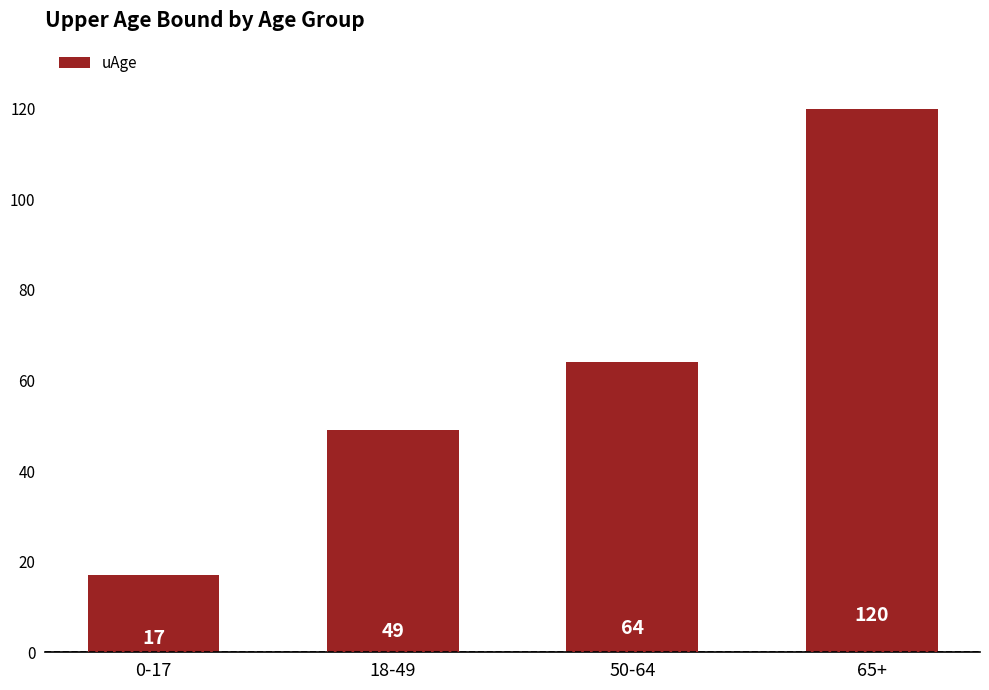

Where is the data nearest to the value 68?

50-64